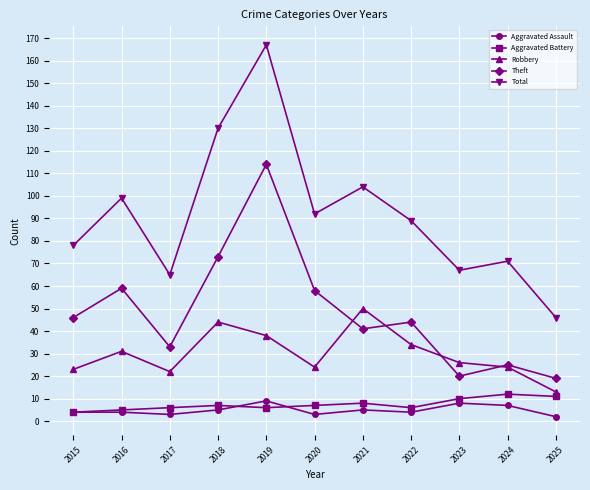

In Theft, how many points are higher than both neighbors (excluding endpoints)?

4